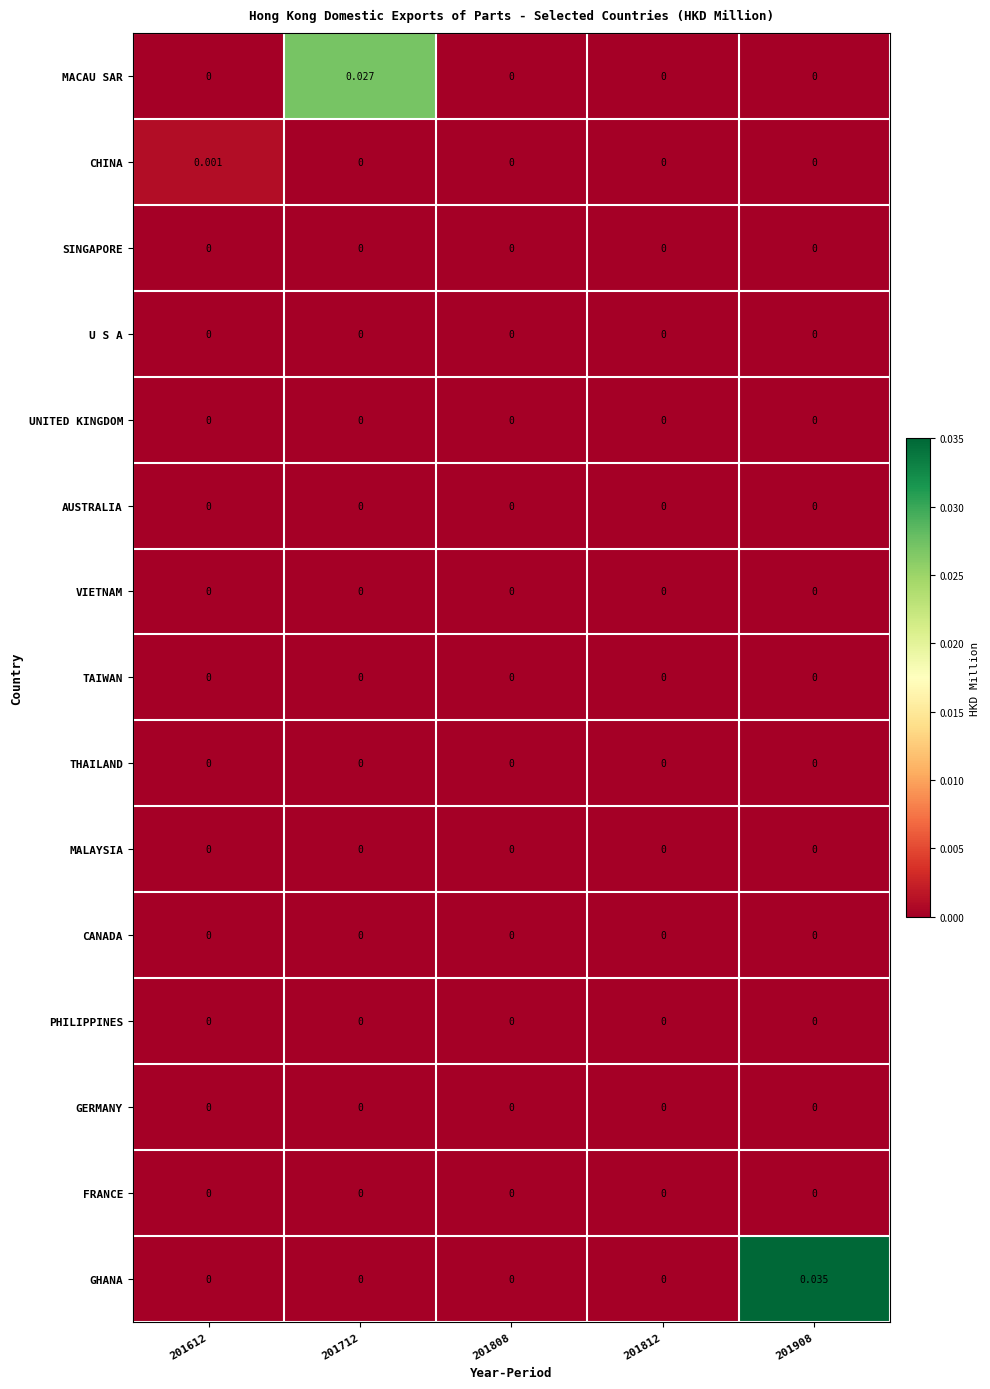

Which series has the largest range (max minus min)?

GHANA